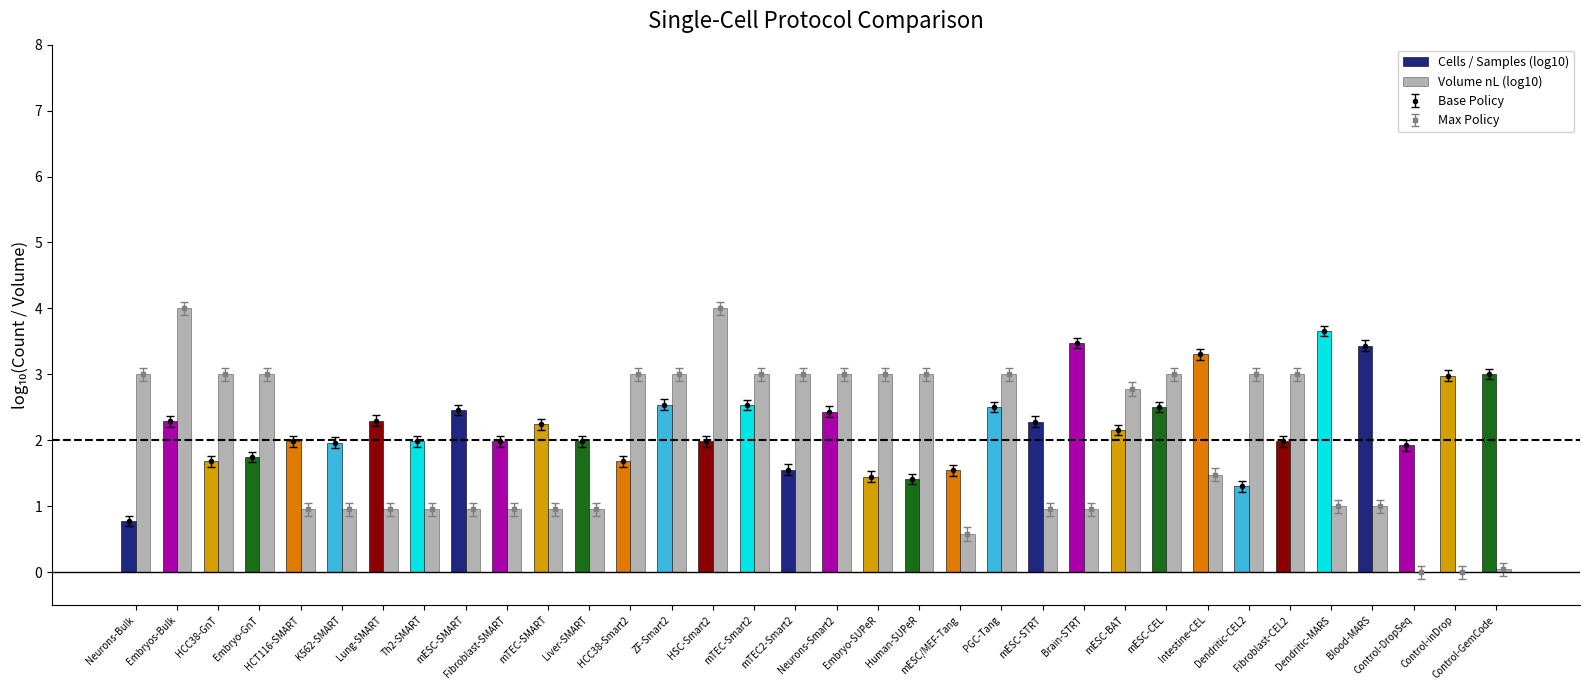

Between Neurons-Bulk and Control-GemCode, which is larger?

Control-GemCode